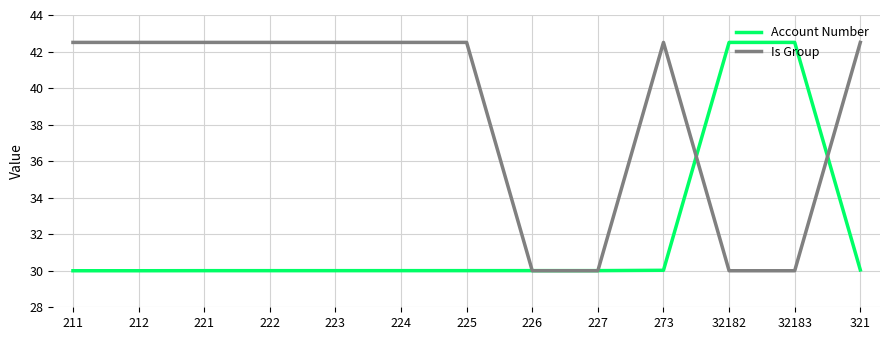

True or false: Account Number and Is Group cross at least once.

True